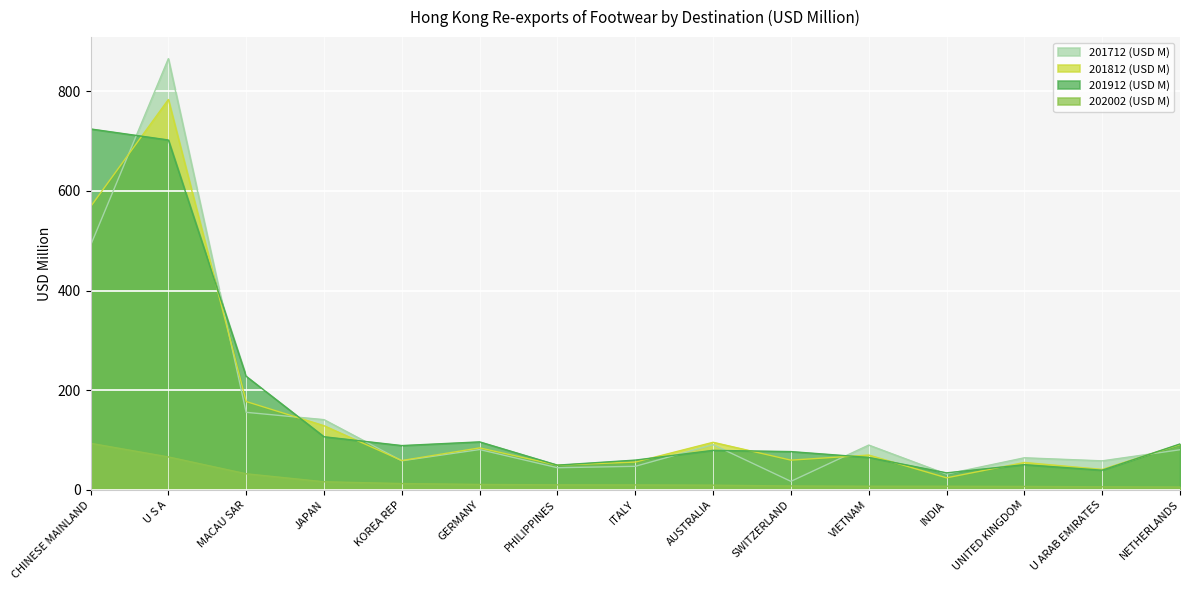

What is the average value of the 202002 (USD M) series?

20.0